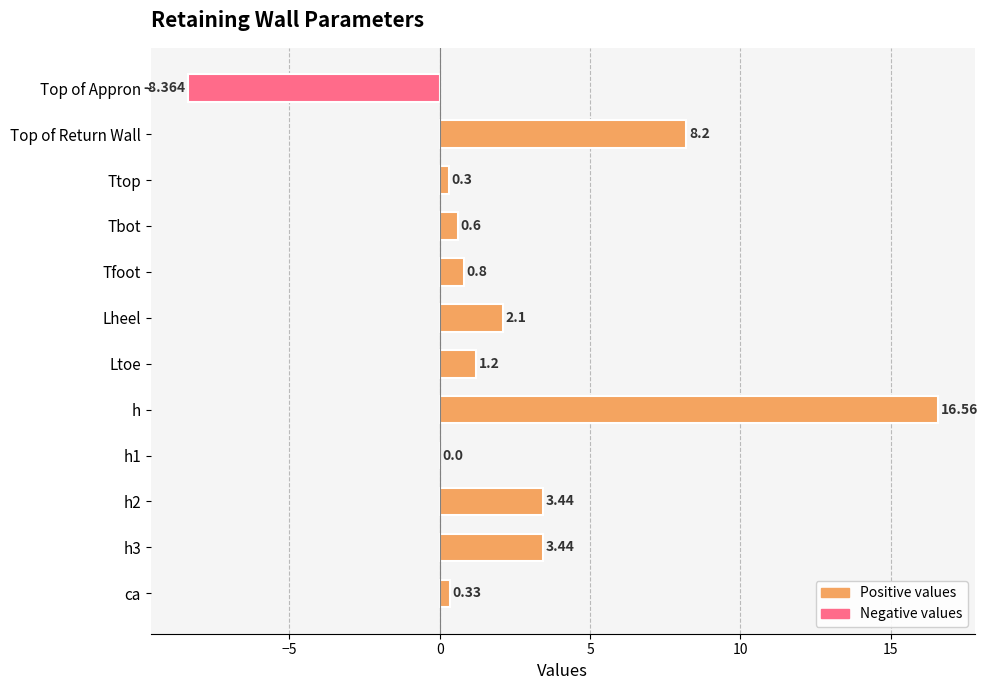

How many data points are above 1?

6